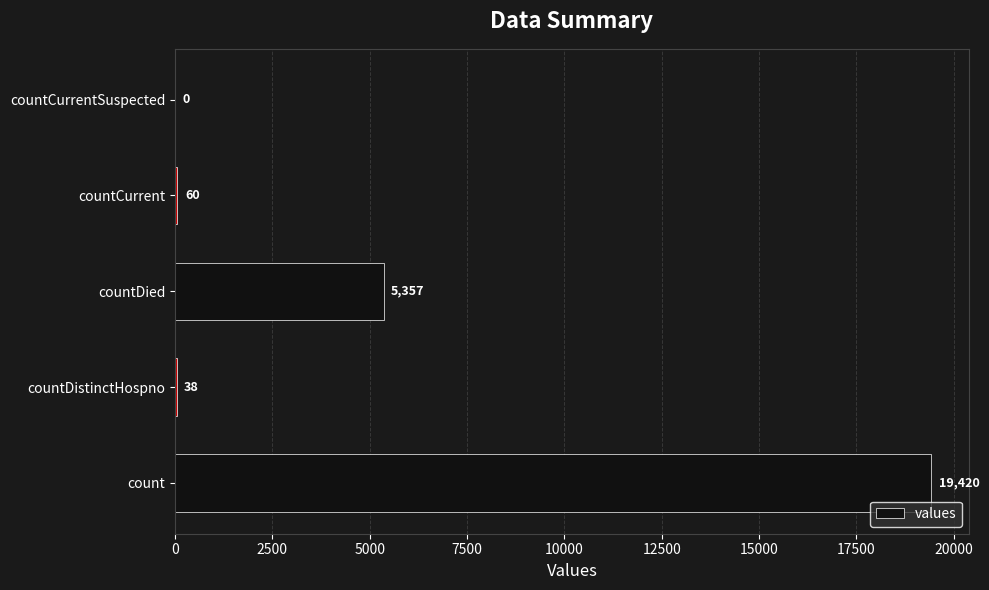

The value at countDied is 1882. True or false?

False